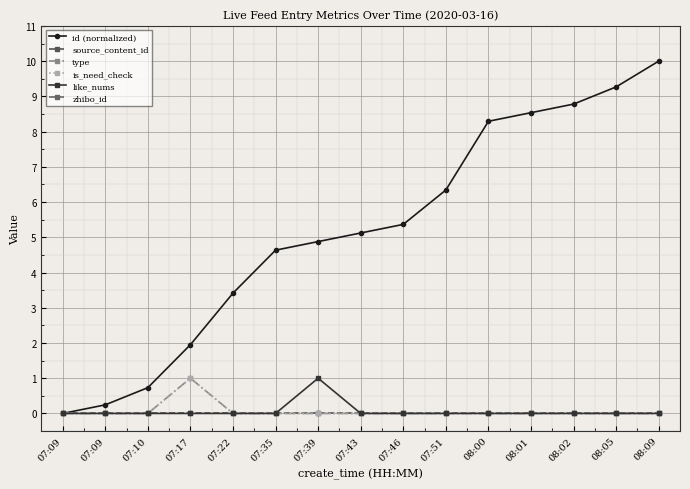

True or false: like_nums and is_need_check intersect in this chart.

False